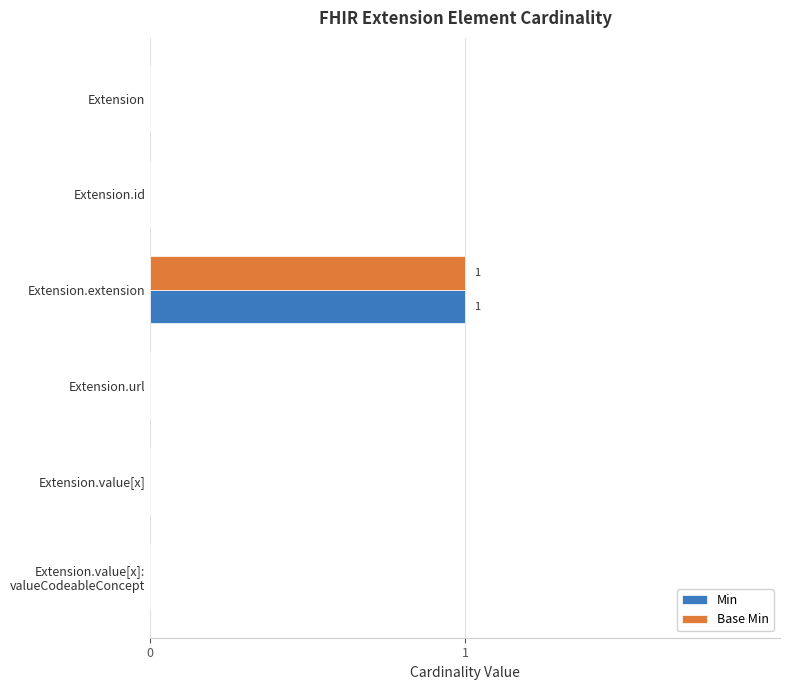

Which category has the highest value in the Base Min series?

Extension.extension